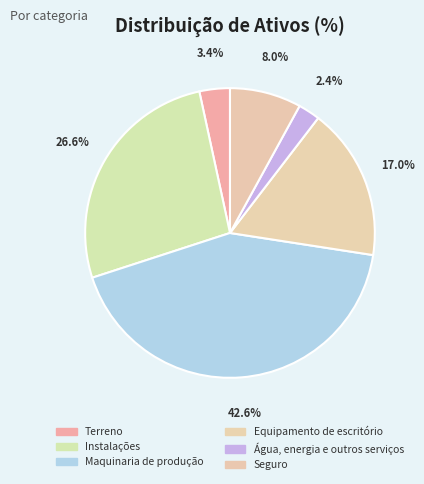

What percentage is the Água, energia e outros serviços slice, to the nearest percent?

2%